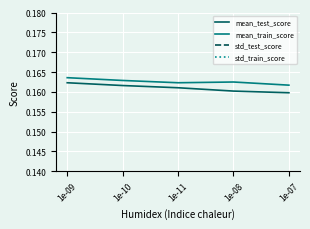

How many mean_test_score values are between 0 and 1?

5